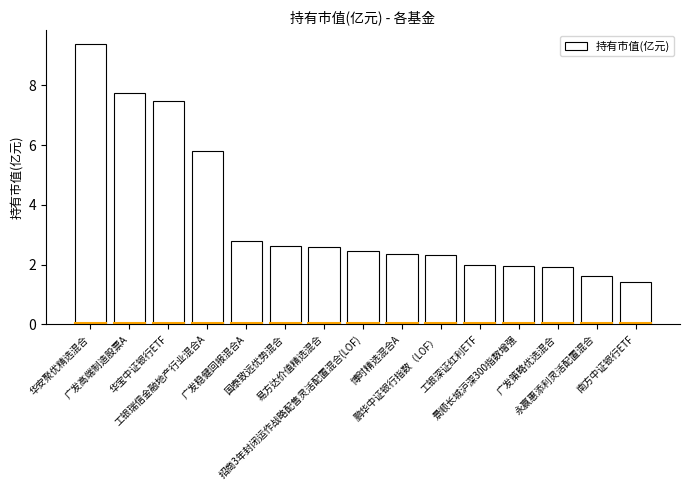

What is the value of the 7th bar from the left?

2.6